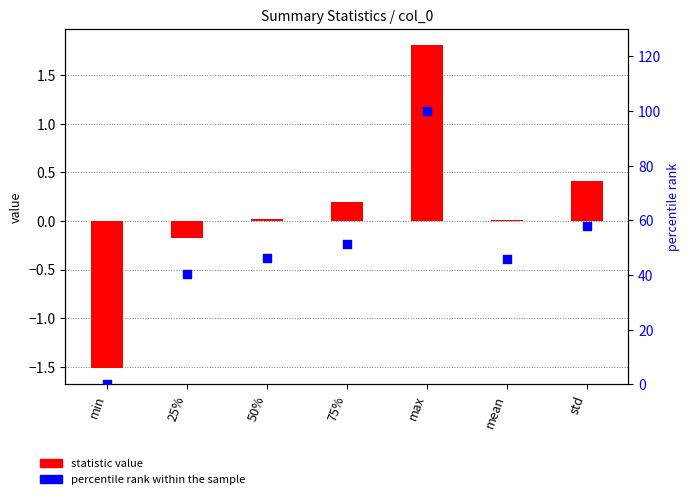

Which series reaches the maximum Y coordinate?

percentile rank within the sample